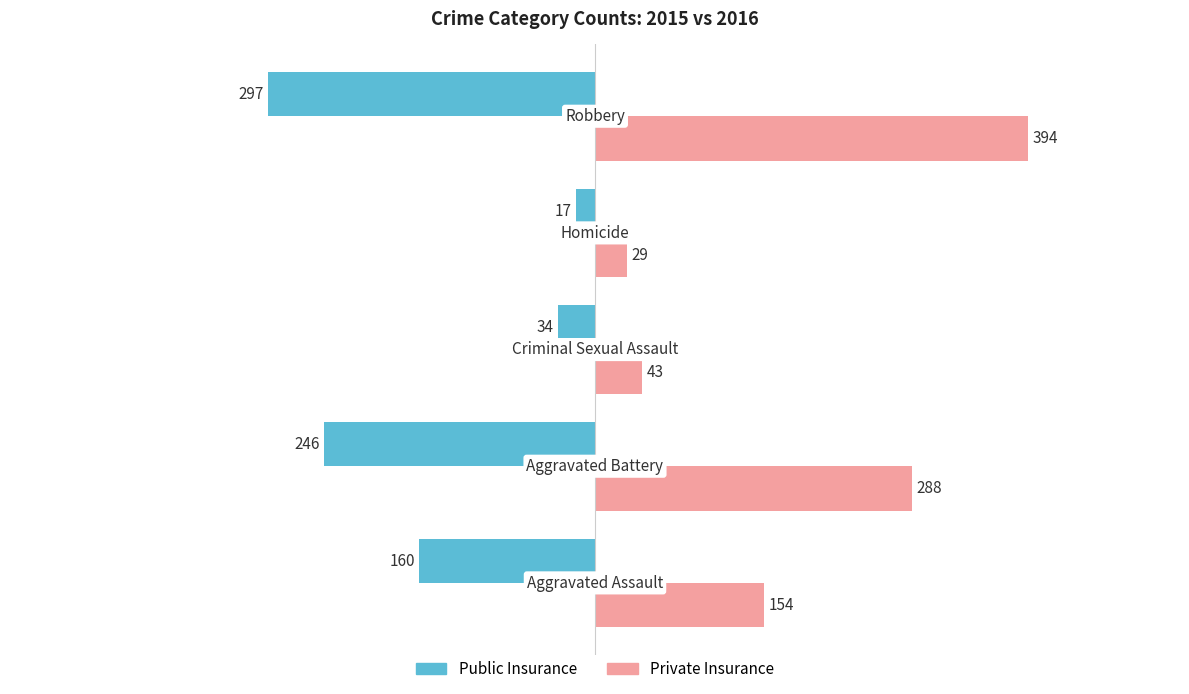

Which series has the widest spread of values?

Private Insurance